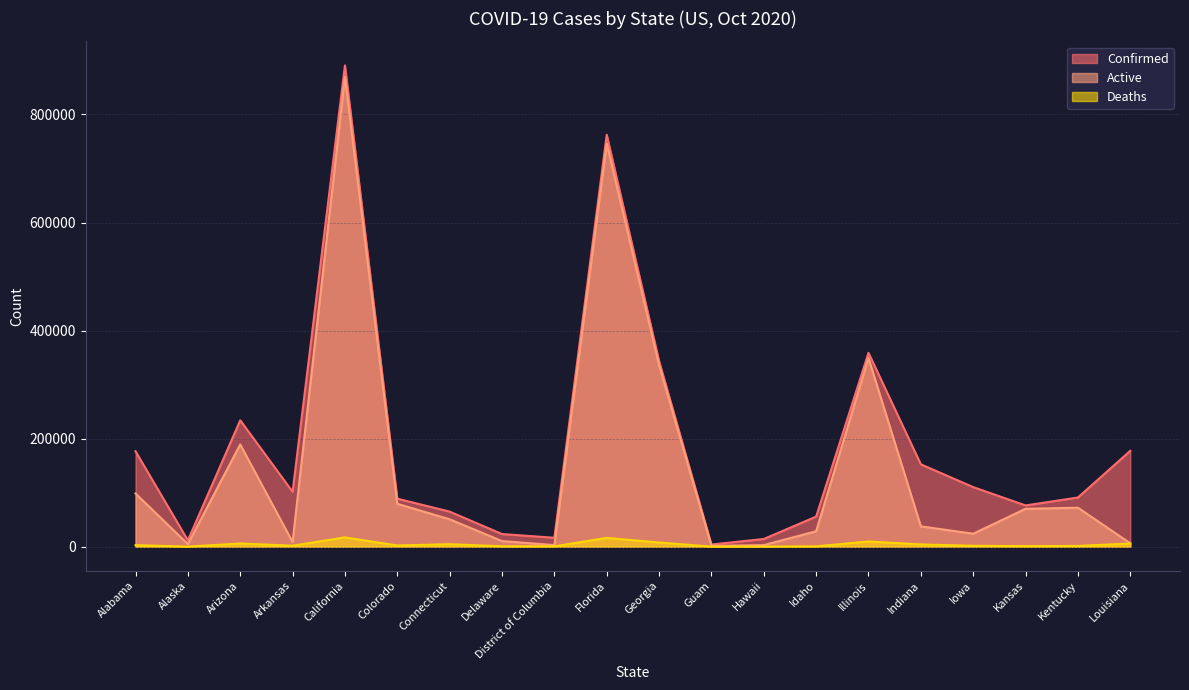

Reading left to right, transcribe all the data shown in this chart.

Confirmed: 176605	11602	233912	101596	890810	88849	64871	23375	16498	762533	343750	3968	14233	55650	358799	152396	110250	76310	90996	177399
Active: 98407	4783	189175	8528	869772	79346	50653	10370	2918	746323	336046	1502	2880	28555	349194	37627	23985	70086	72099	6333
Deaths: 2828	68	5854	1751	17167	2194	4567	697	642	16210	7704	68	203	546	9605	4144	1594	952	1363	5784